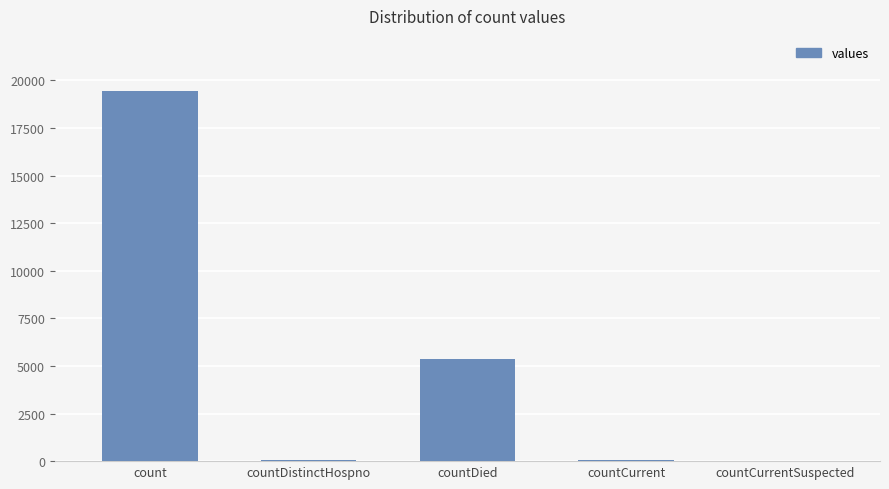

What is the greatest value displayed?

19420